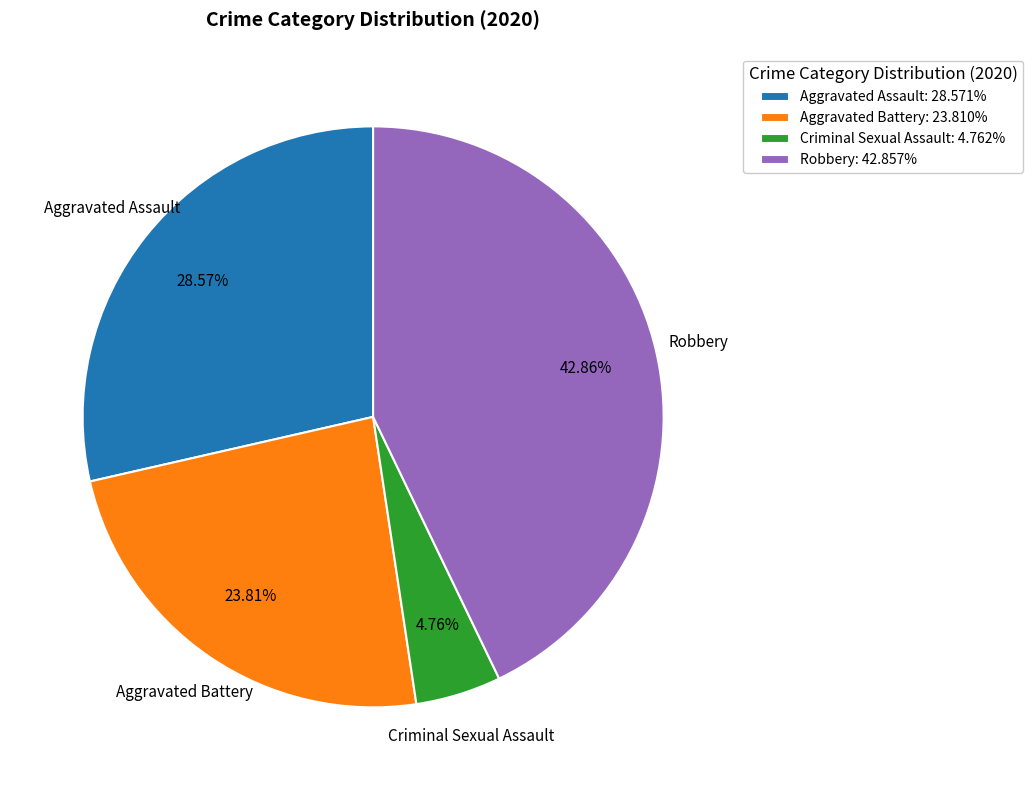

What is the ratio of the value at Robbery: 42.857% to the value at Criminal Sexual Assault: 4.762%?

9.0